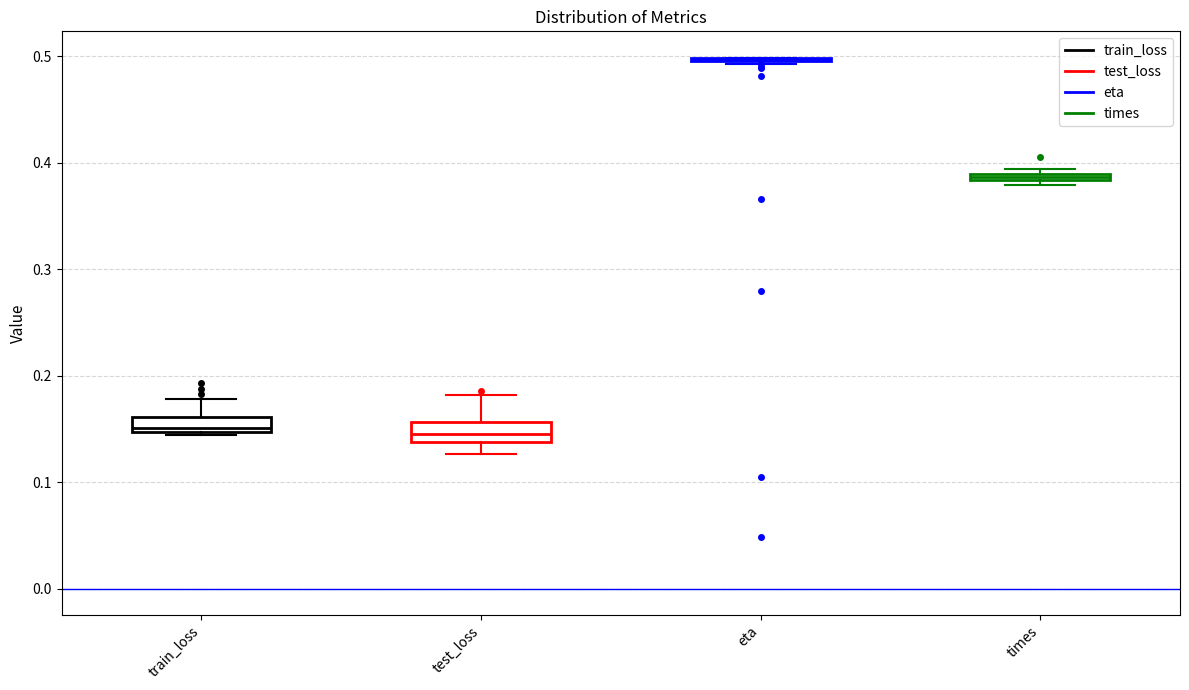

Where is the upper edge of the box for times on the y-axis? The values are not printed on the chart, so give them approximately, as read against the axis.

0.39